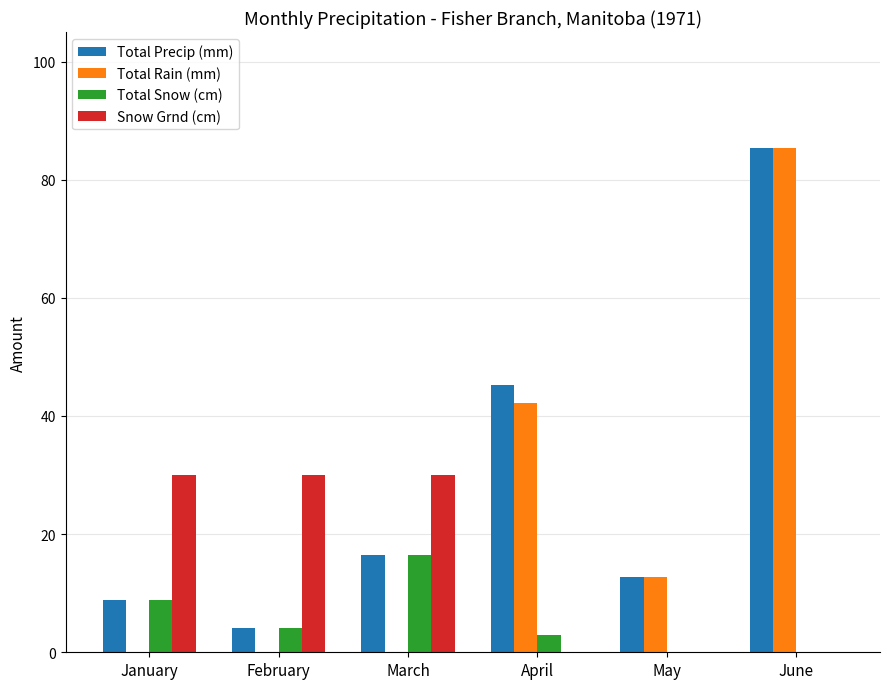

How many distinct data groups are displayed?

4